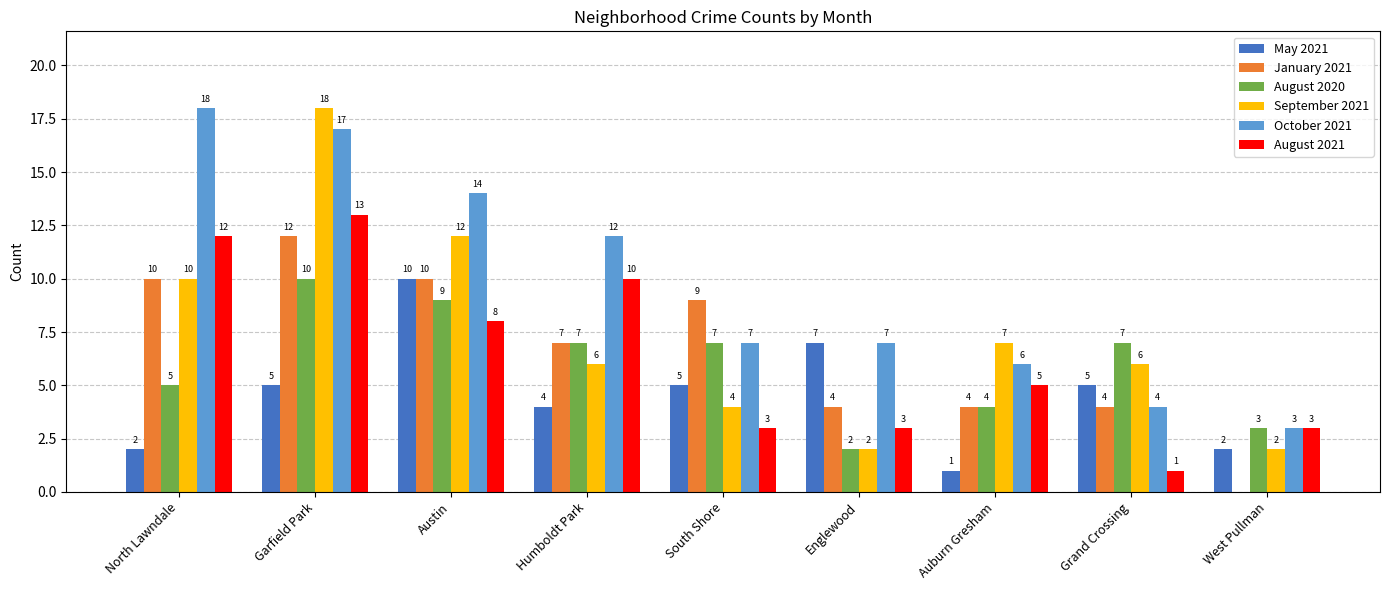

Is the value of August 2021 at Englewood greater than the value of May 2021 at Humboldt Park?

No